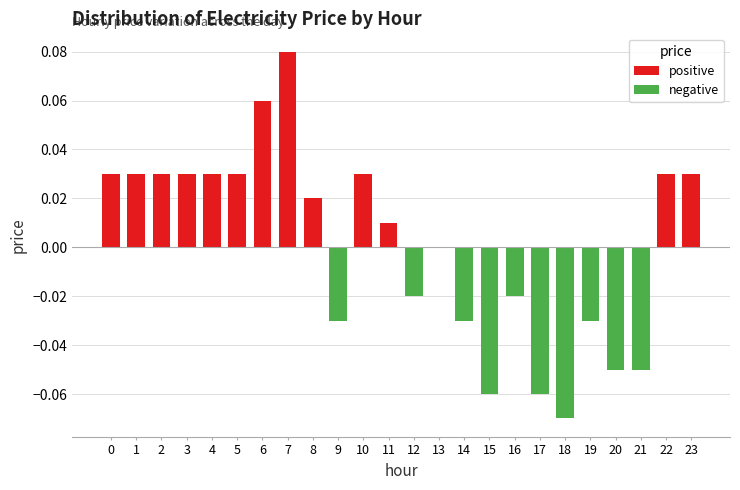

Does the chart contain any negative values?

Yes